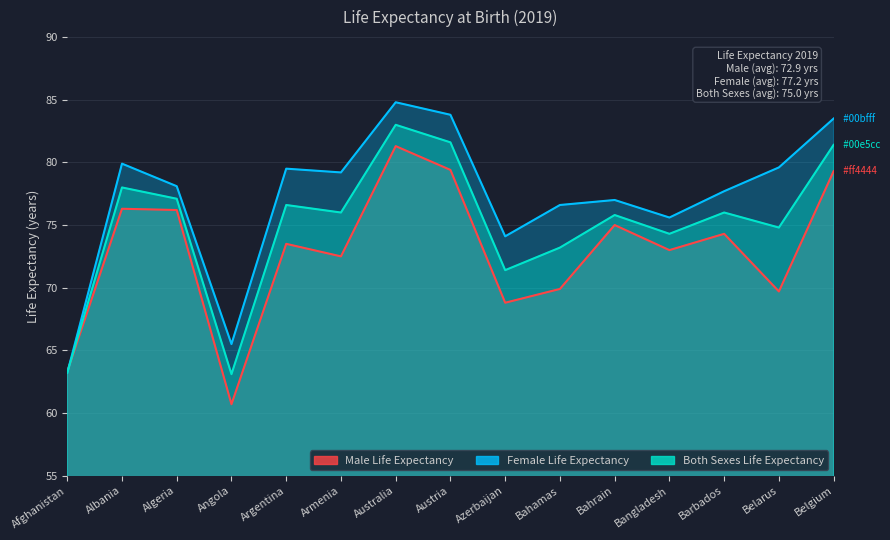

How many data points in Female Life Expectancy are above 78?

8